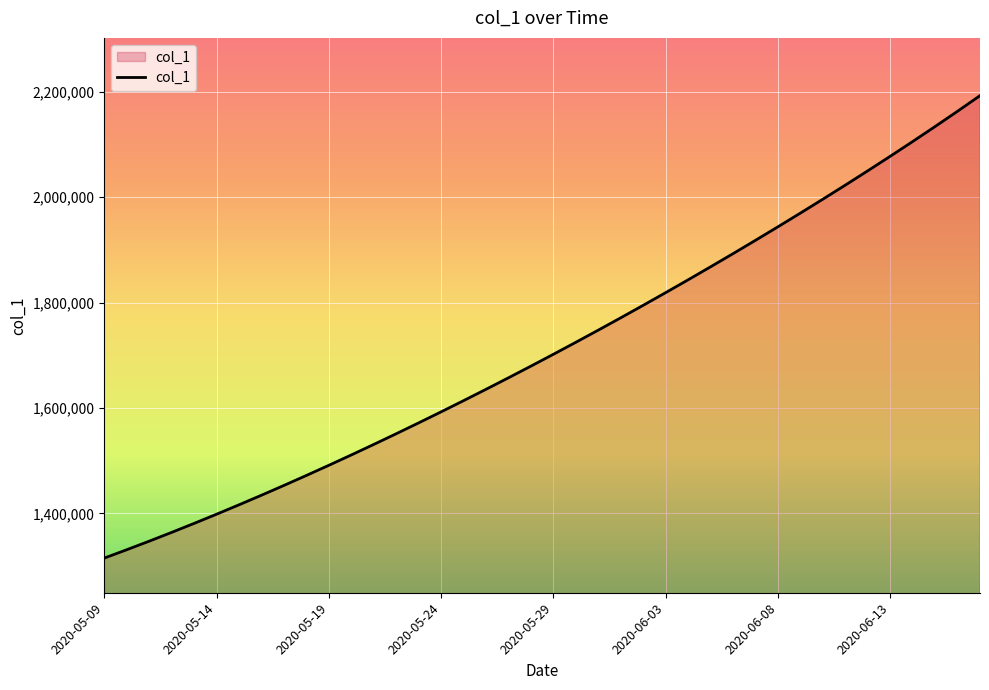

True or false: there are more than 1 points higher than both neighbors.

False